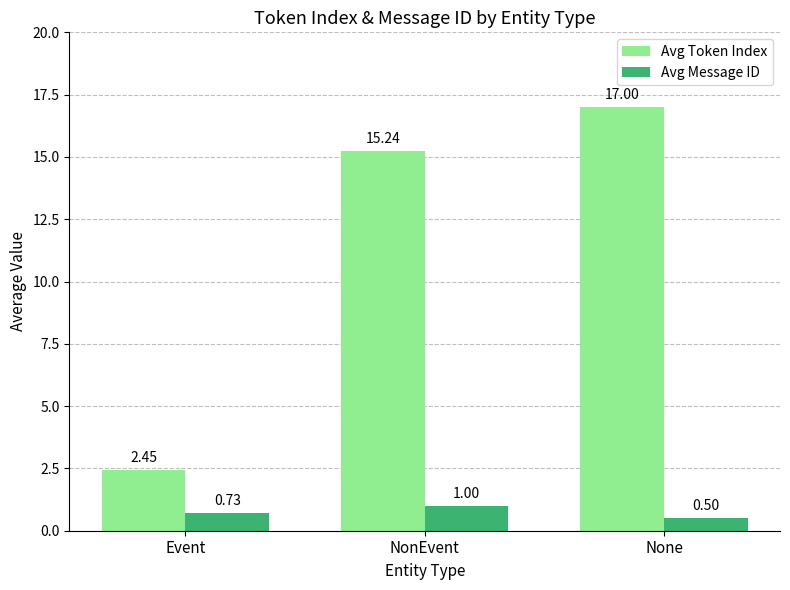

Which category has the highest value across all series?

None